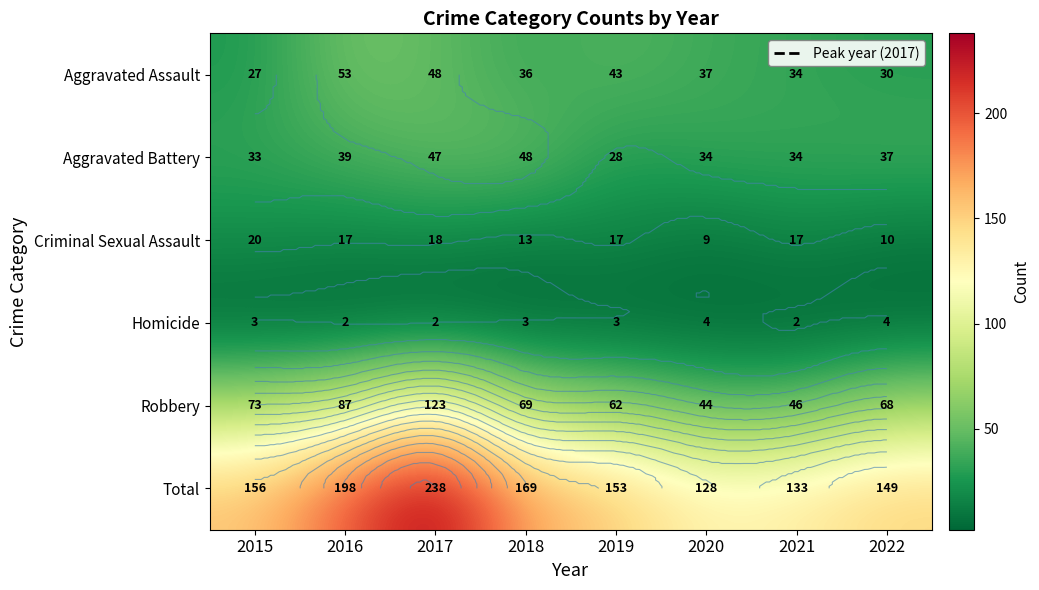

What is the sum of all Robbery values?

572